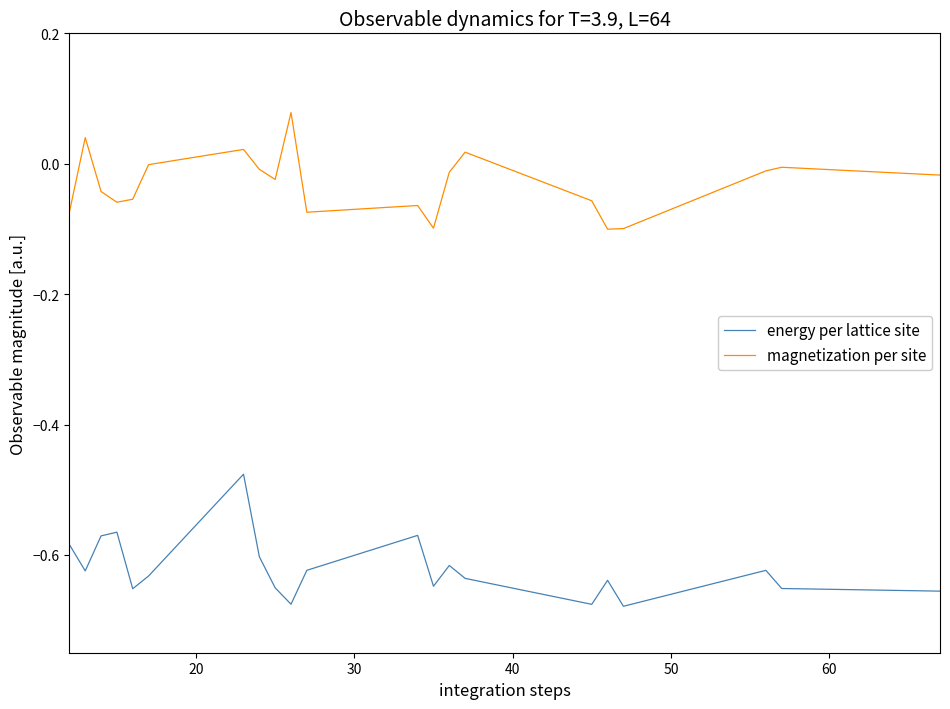

Does the chart have visible grid lines?

No